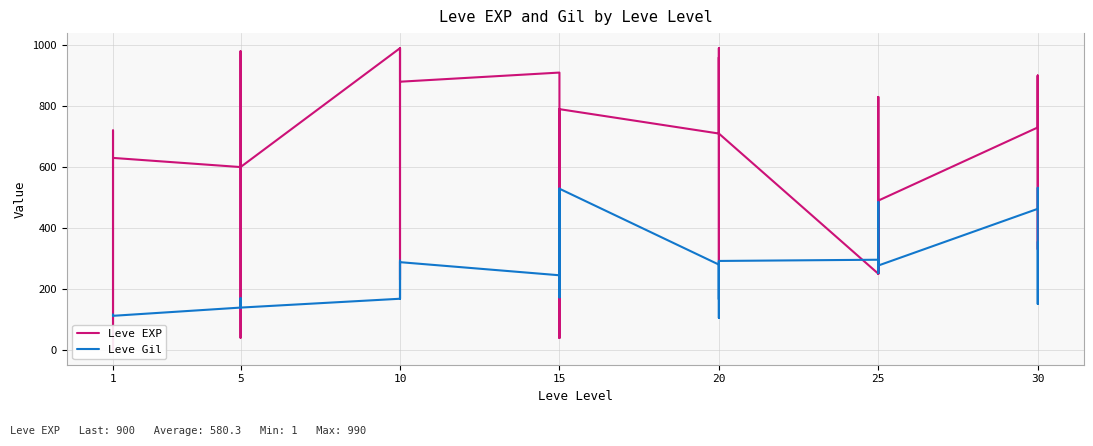

True or false: Leve EXP has more than 0 points higher than both neighbors.

True